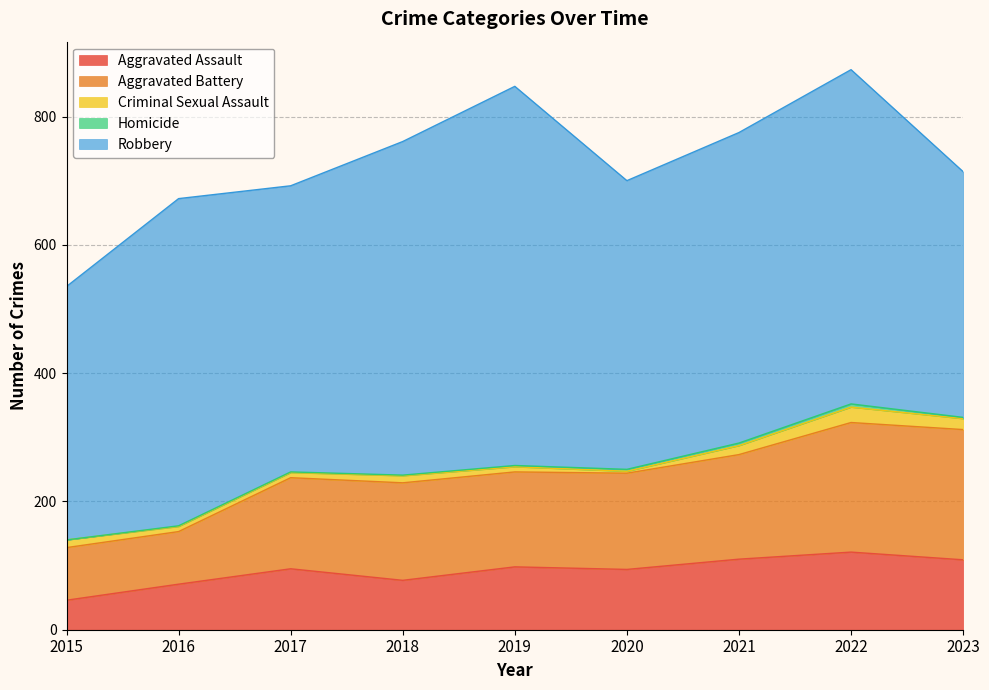

What is the sum of all Homicide values?

19